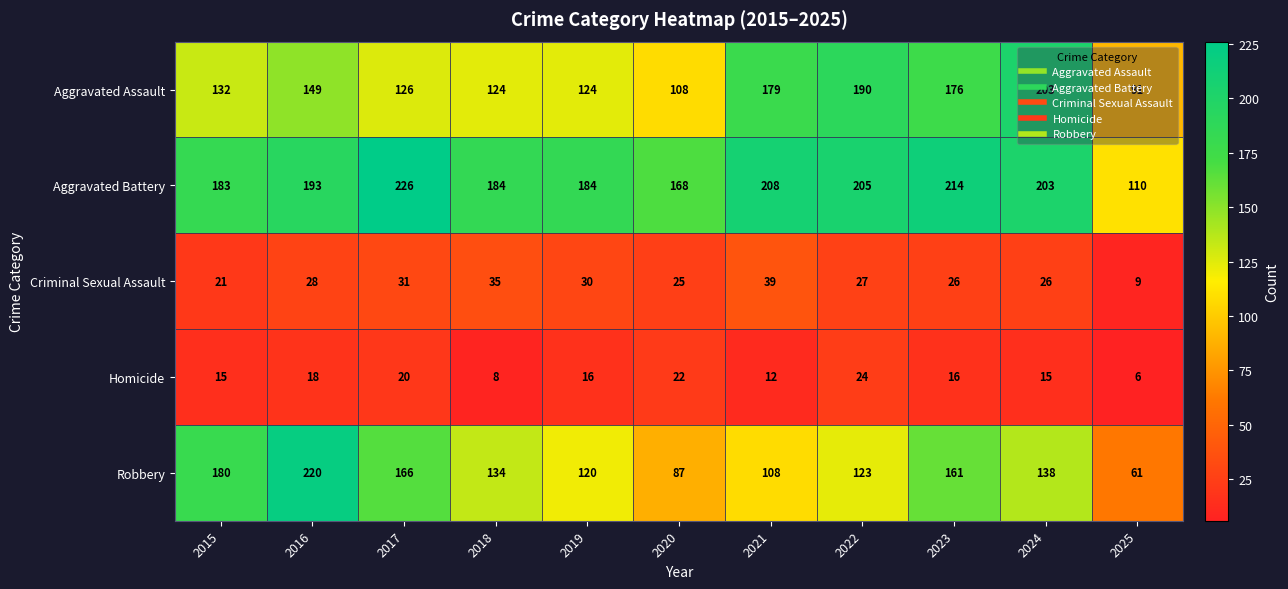

At 2025, list the series in order from smallest to largest.

Homicide, Criminal Sexual Assault, Robbery, Aggravated Assault, Aggravated Battery